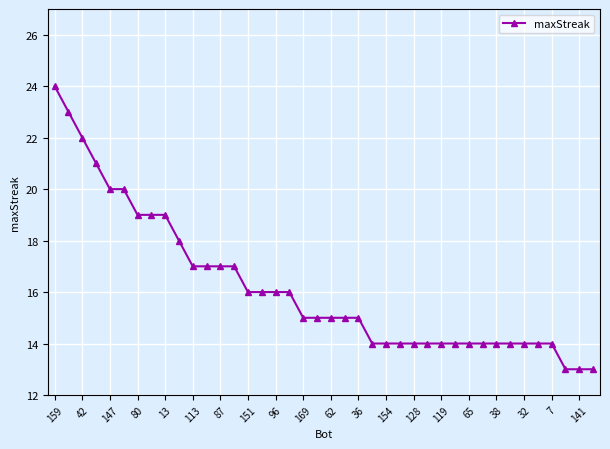

What is the greatest value displayed?

24